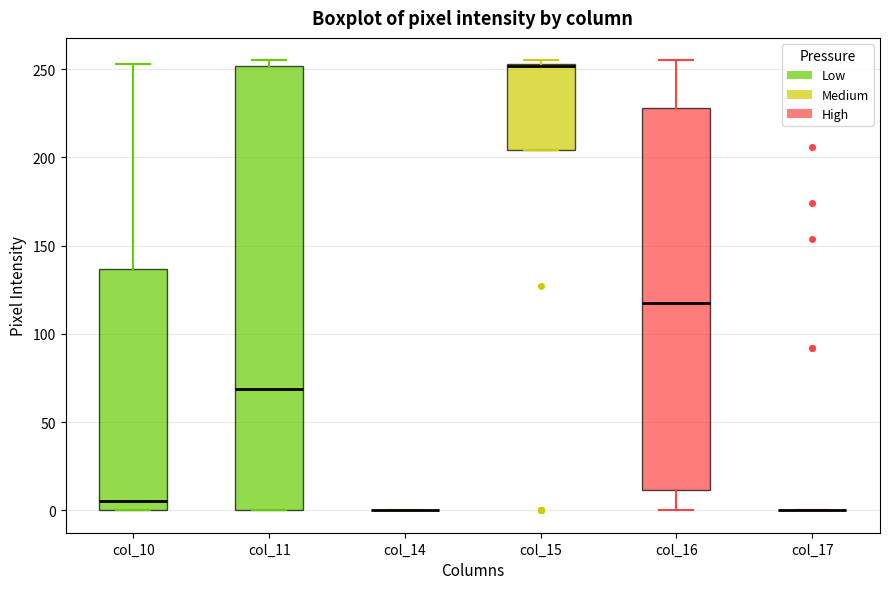

Reading left to right, read every box against the y-axis: the position of its median line, the range the box covers, and the ends of its whiskers. The values are not printed on the chart, so give them approximately, as read against the axis.

col_10: median 5, box 0 to 135, whiskers 0 to 255
col_11: median 70, box 0 to 250, whiskers 0 to 255
col_14: box collapsed to a line at 0, whiskers 0 to 0
col_15: median 250 (drawn on the box's upper edge), box 205 to 255, whiskers 205 to 255 (just above the box's upper edge)
col_16: median 120, box 10 to 230, whiskers 0 to 255
col_17: box collapsed to a line at 0, whiskers 0 to 0